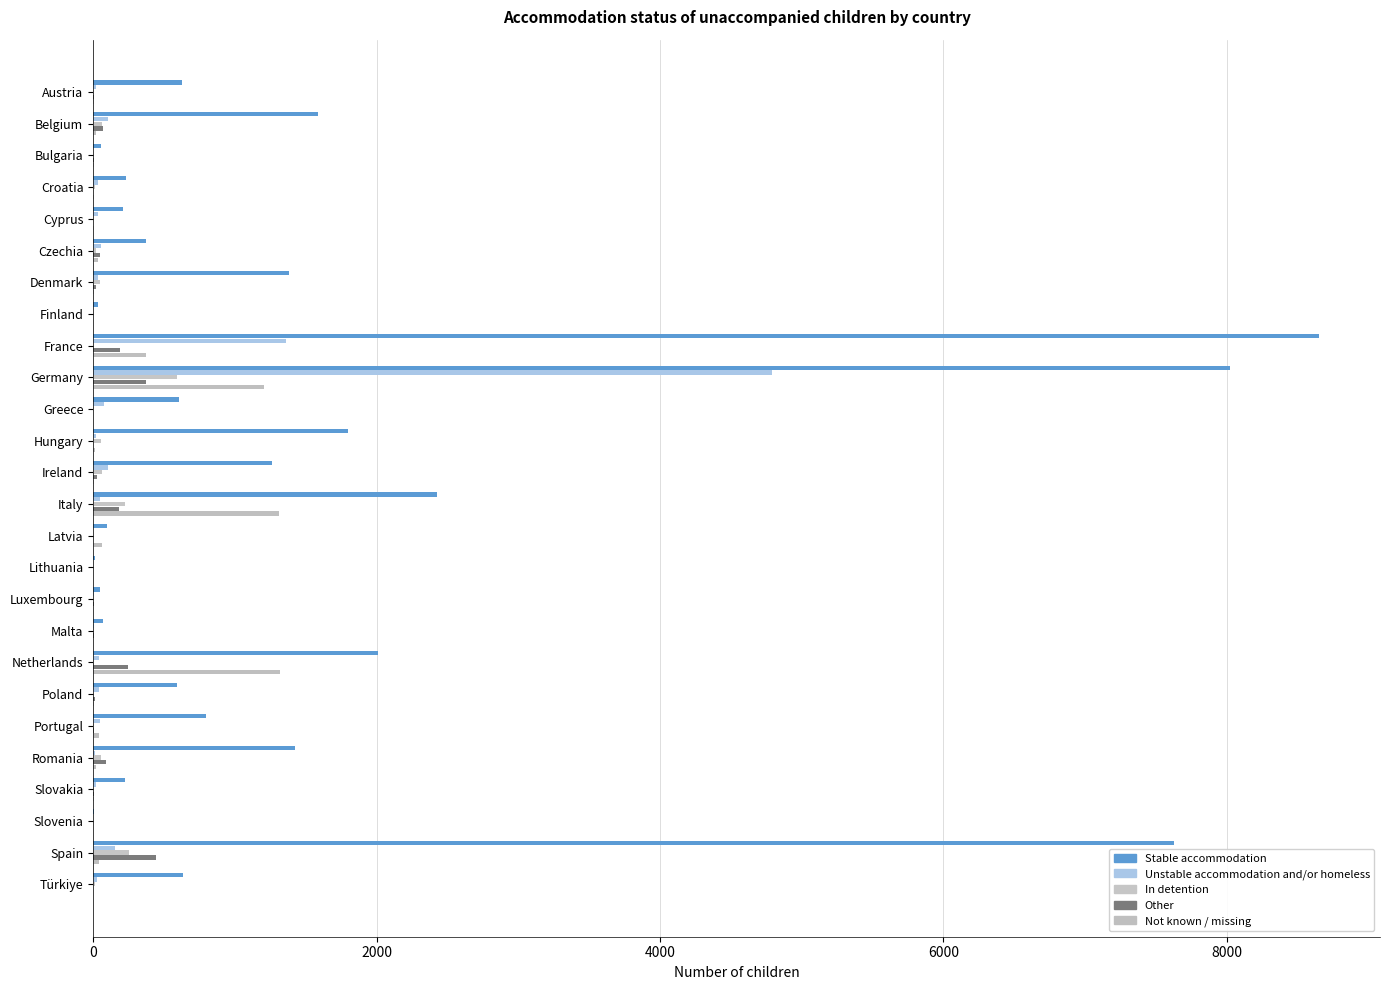

Count the number of data series in this chart.

5